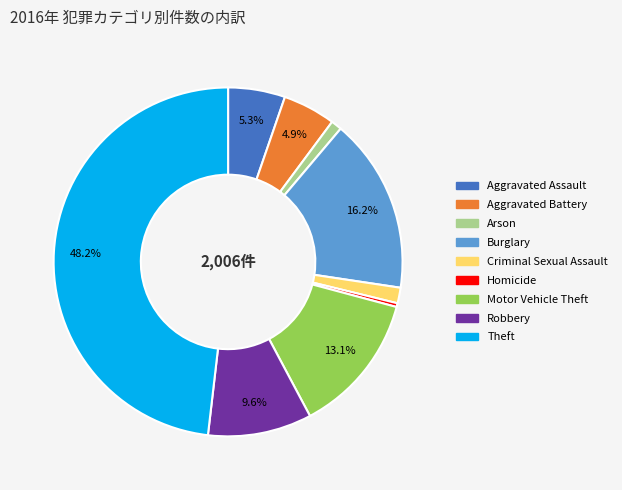

What is the smallest slice in the pie chart?

Homicide